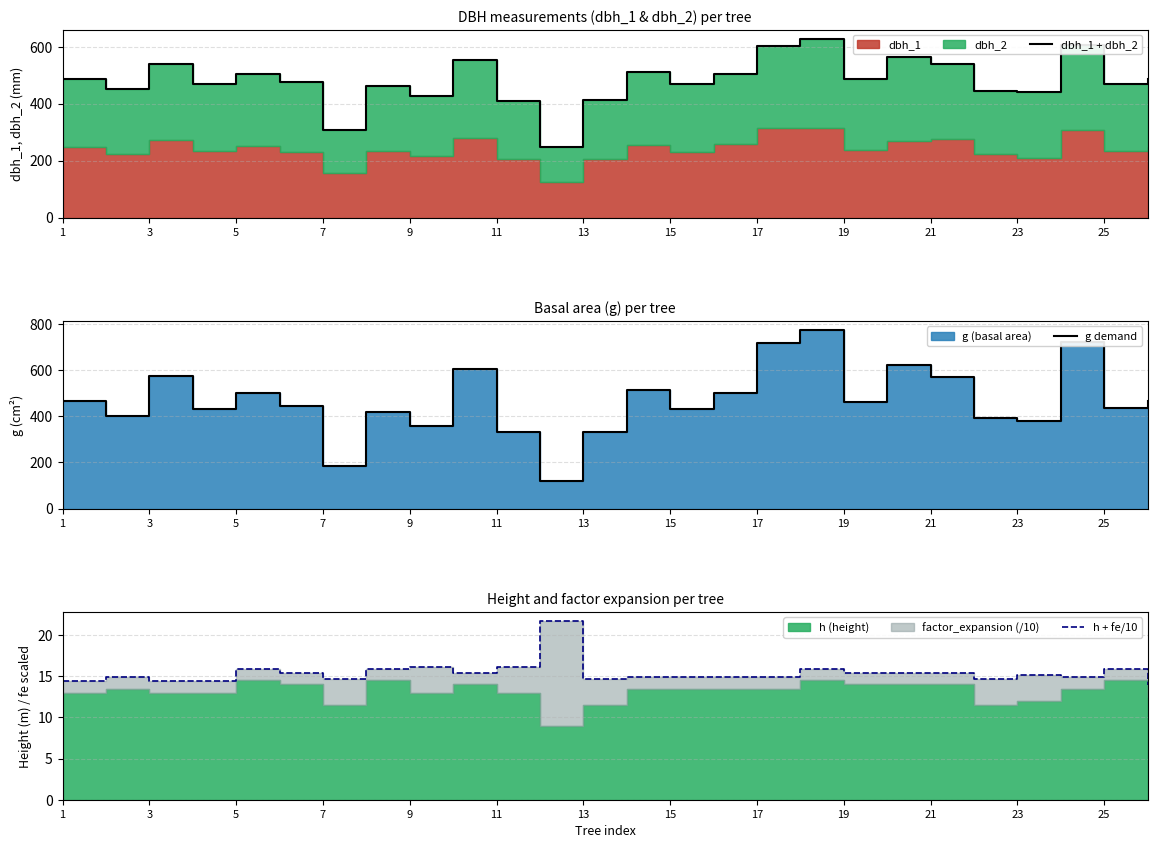

What is the difference between the highest and lowest values at 15?

445.1